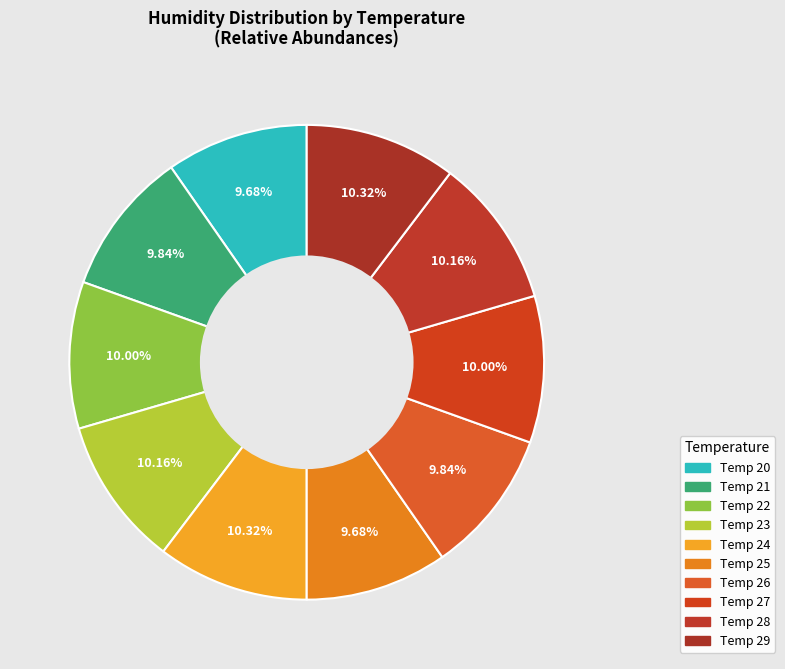

How many segments does this pie chart have?

10